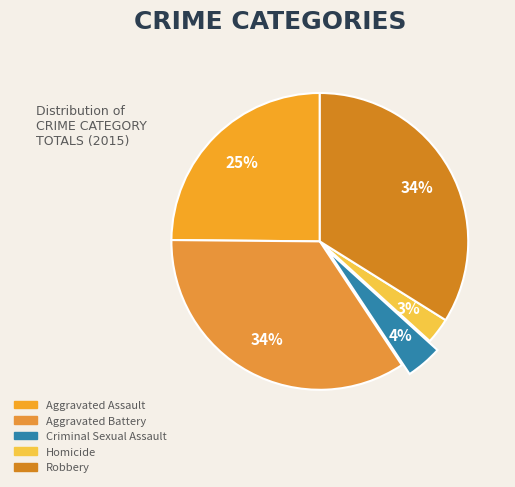

Count the number of slices in the pie.

5